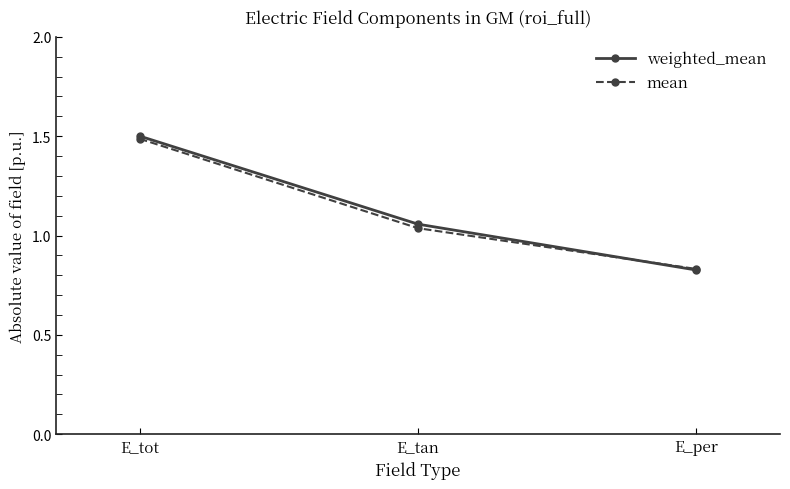

List the labels in order of mean value, largest first.

E_tot, E_tan, E_per